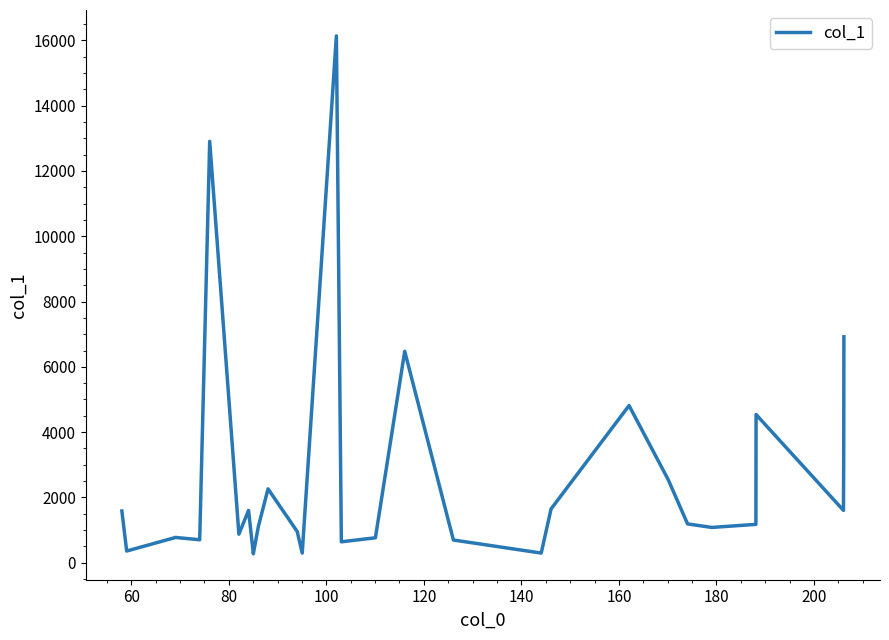

What is the difference between the maximum and minimum values?

15866.7